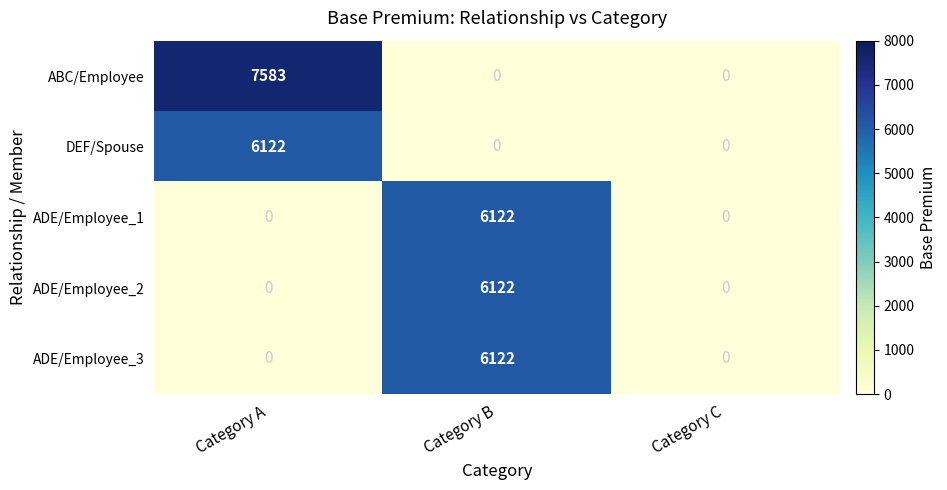

Reading left to right, what are all the values shown in this chart?

ABC/Employee: Category A=7583	Category B=0	Category C=0
DEF/Spouse: Category A=6122	Category B=0	Category C=0
ADE/Employee_1: Category A=0	Category B=6122	Category C=0
ADE/Employee_2: Category A=0	Category B=6122	Category C=0
ADE/Employee_3: Category A=0	Category B=6122	Category C=0